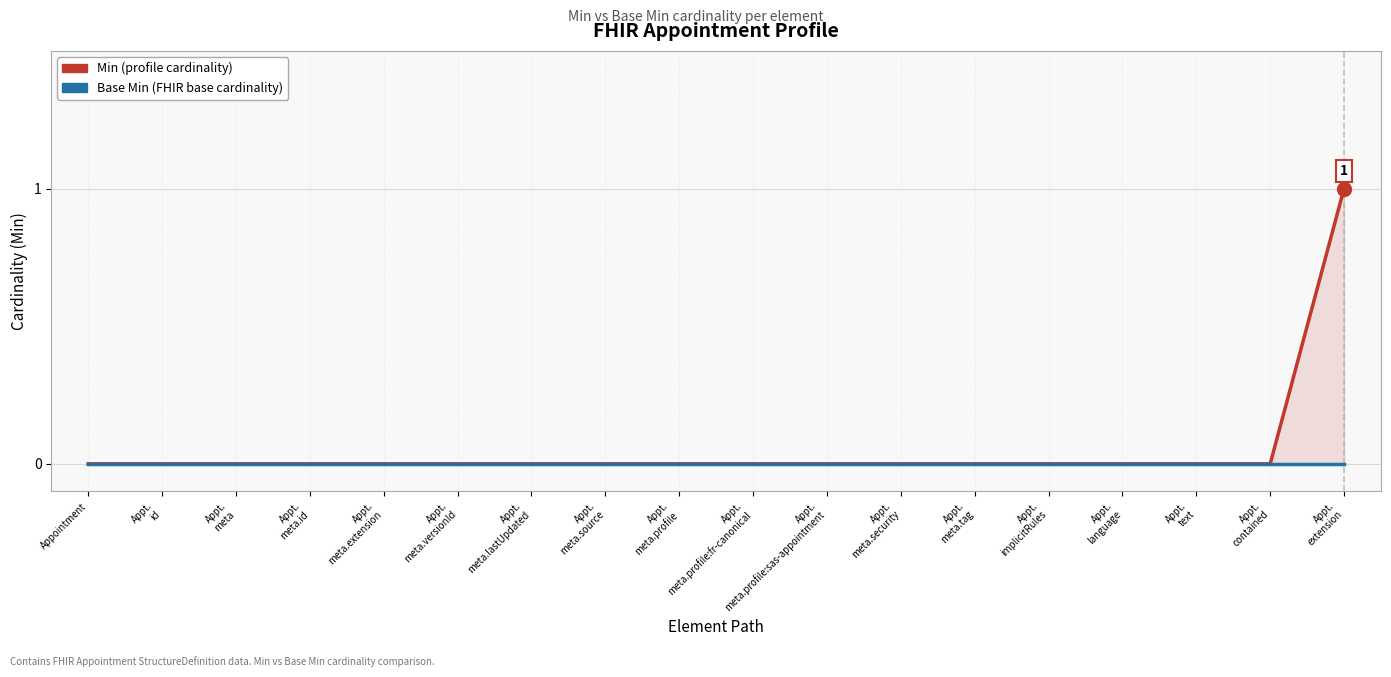

Between Appt.
id and Appt.
meta.tag, which is larger?

Appt.
id